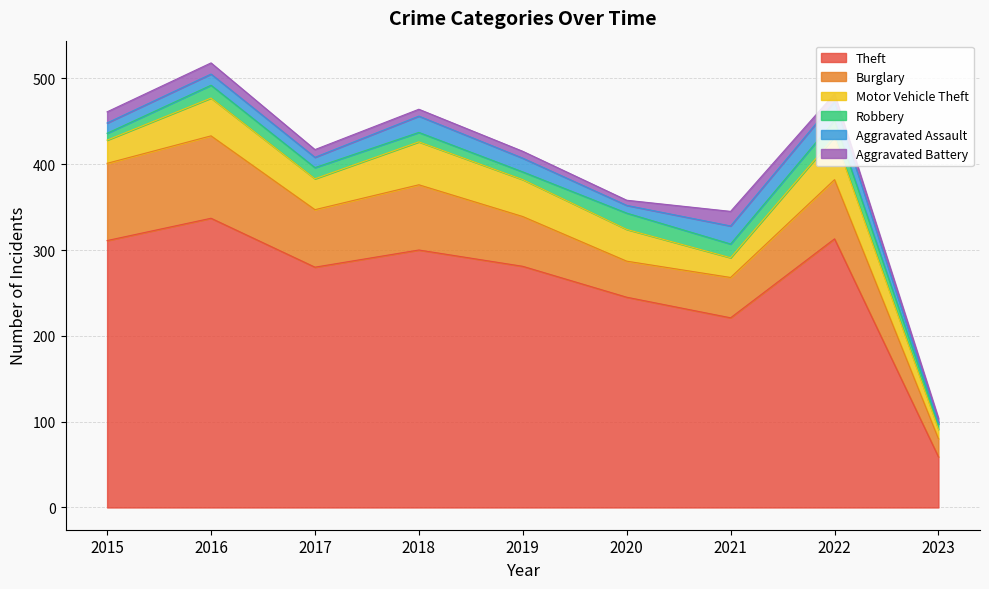

Which has a higher value, 2022 or 2019?

2022